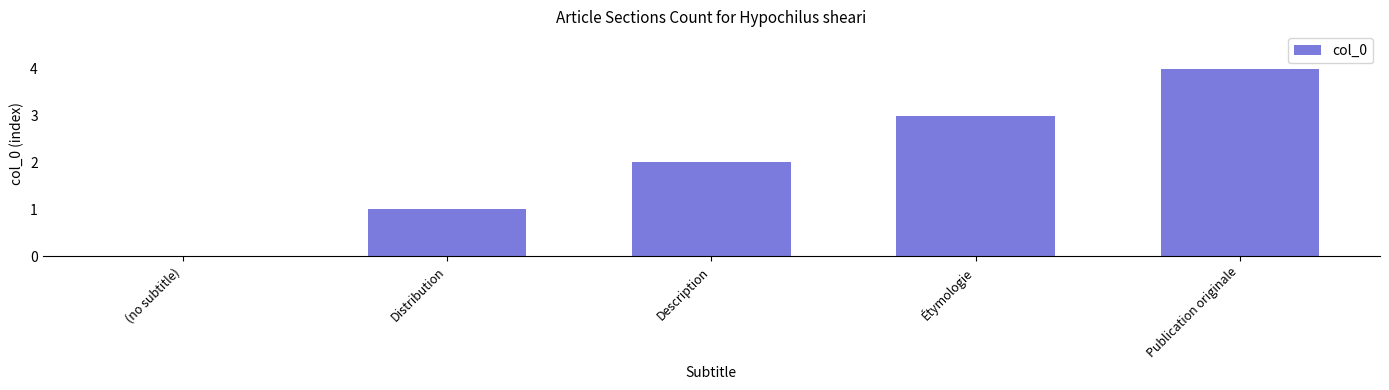

Which has a higher value, Publication originale or Distribution?

Publication originale